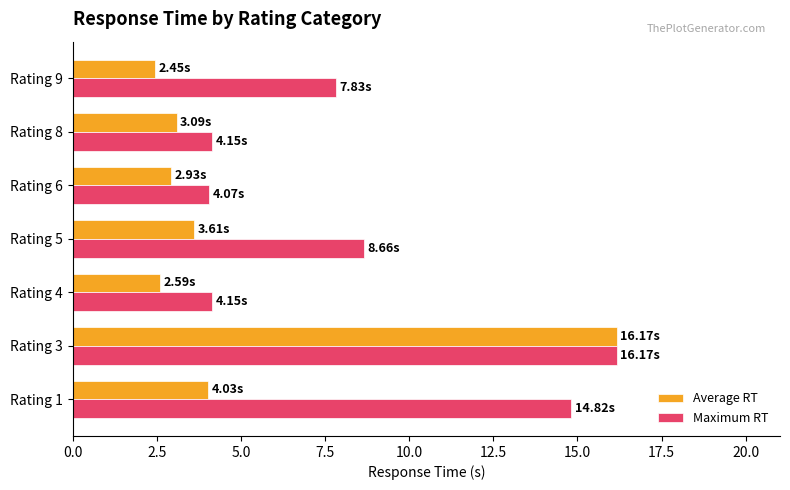

What is the spread (max minus min) of values at Rating 1?

10.8